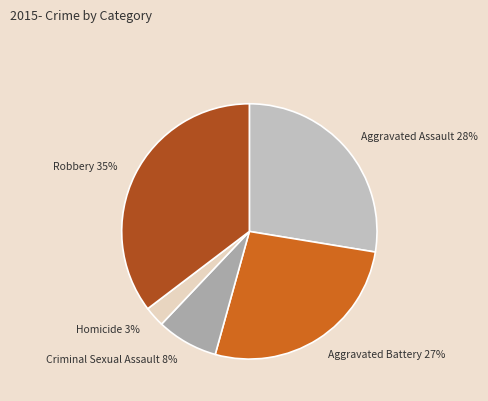

True or false: Aggravated Battery accounts for 17% of the total.

False